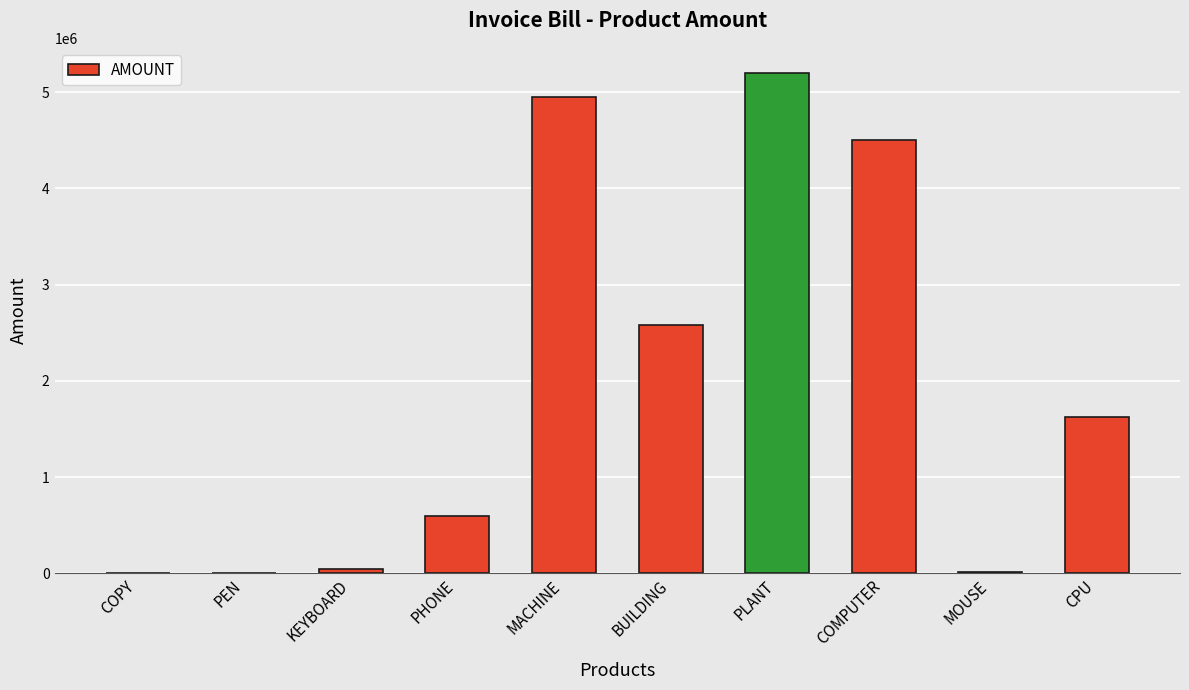

What is the greatest value displayed?

5200000